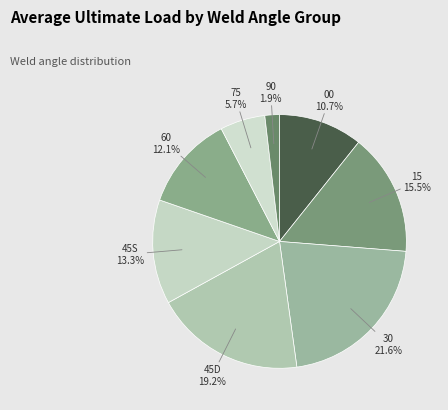

Count the number of slices in the pie.

8